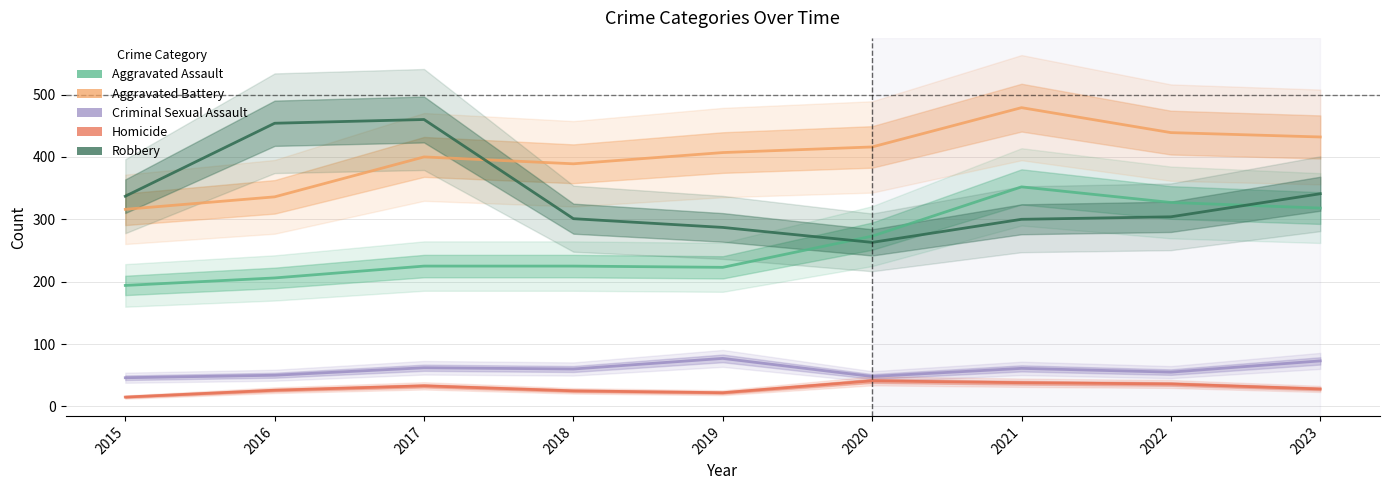

Where is Aggravated Battery nearest to the value 397?

2017